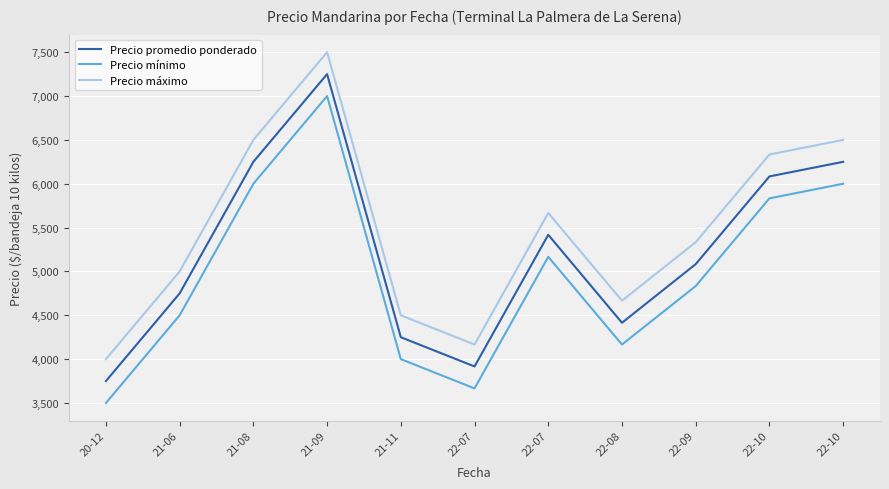

In Precio promedio ponderado, how many points are higher than both neighbors (excluding endpoints)?

2